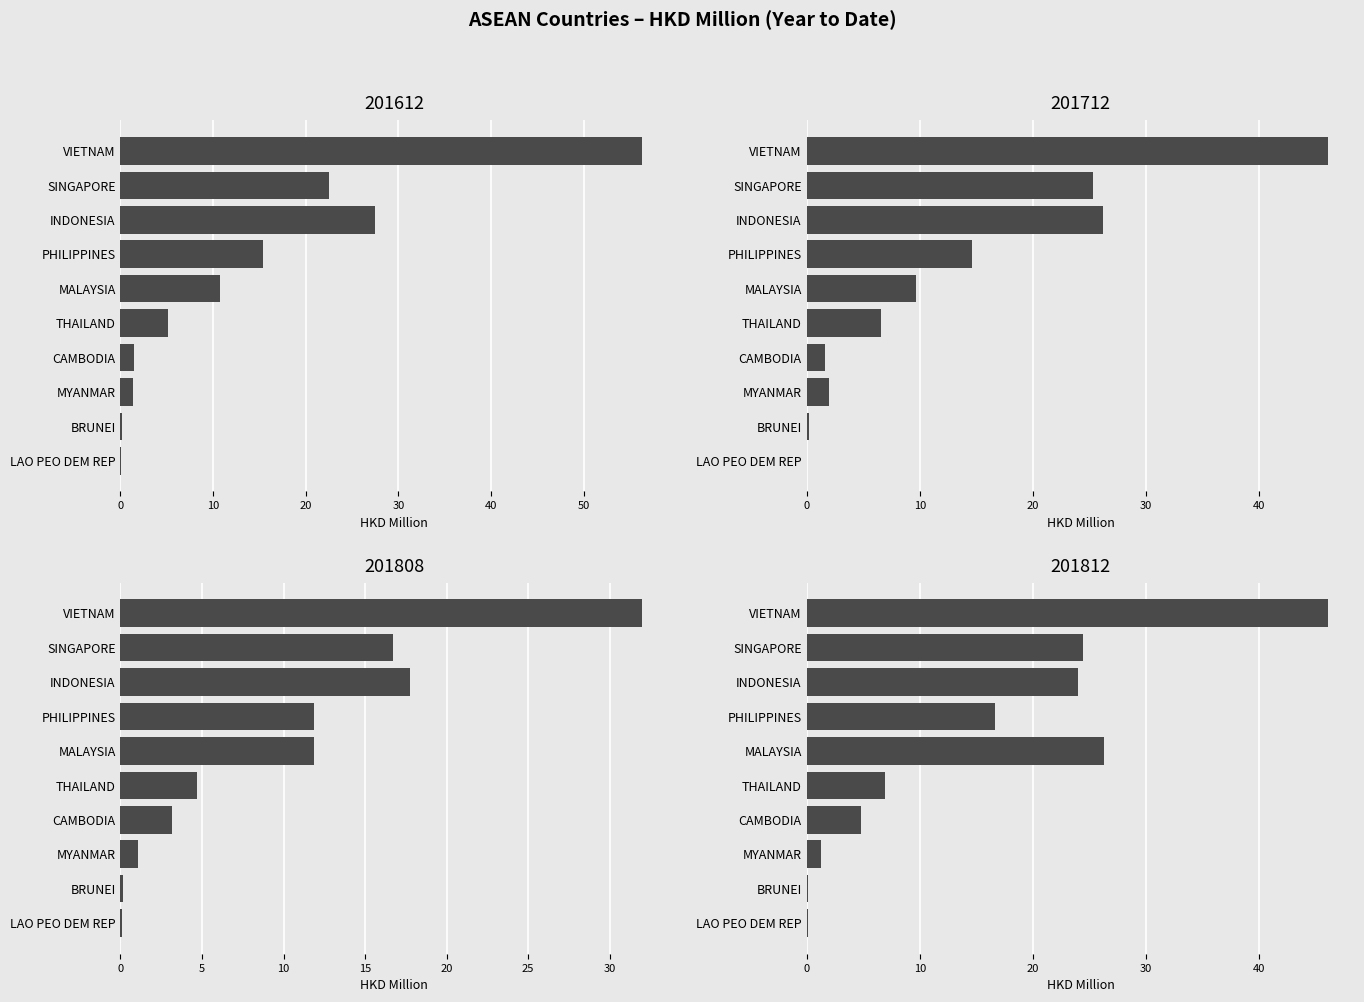

What position from the right is MYANMAR?

3